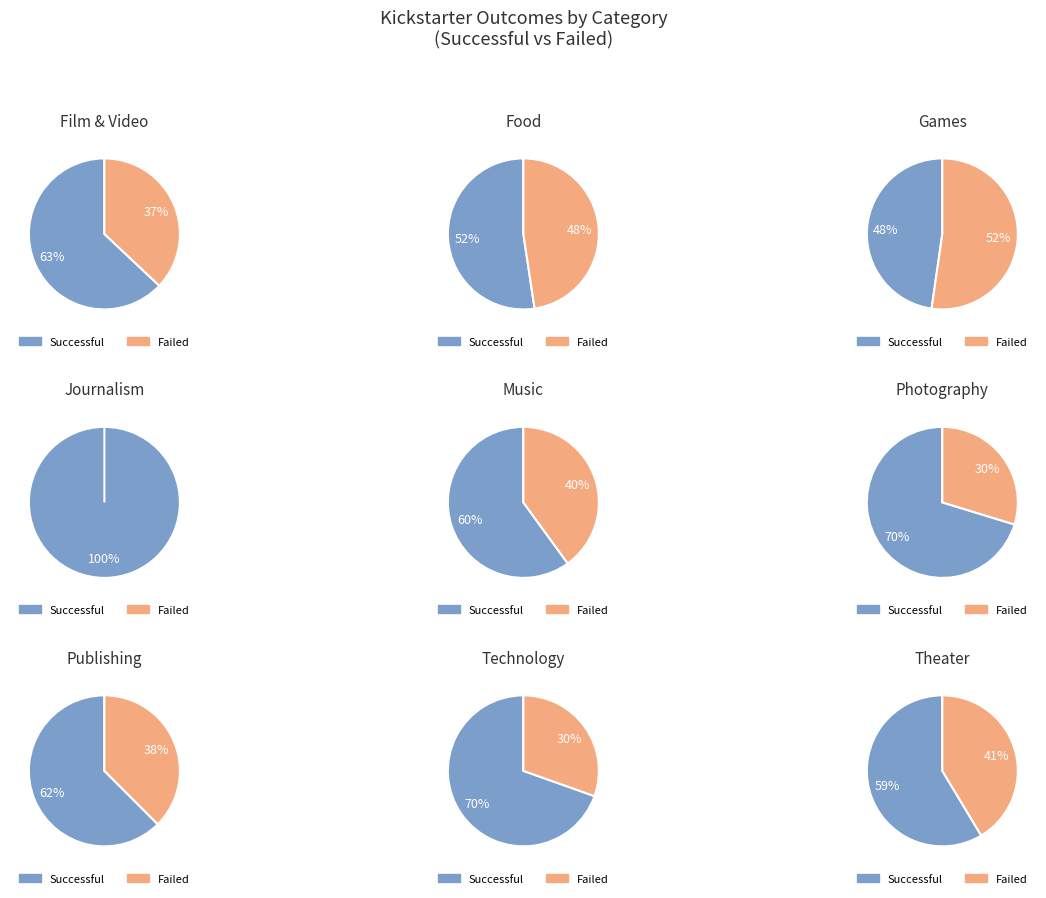

Does Film & Video represent more than half of the total?

No